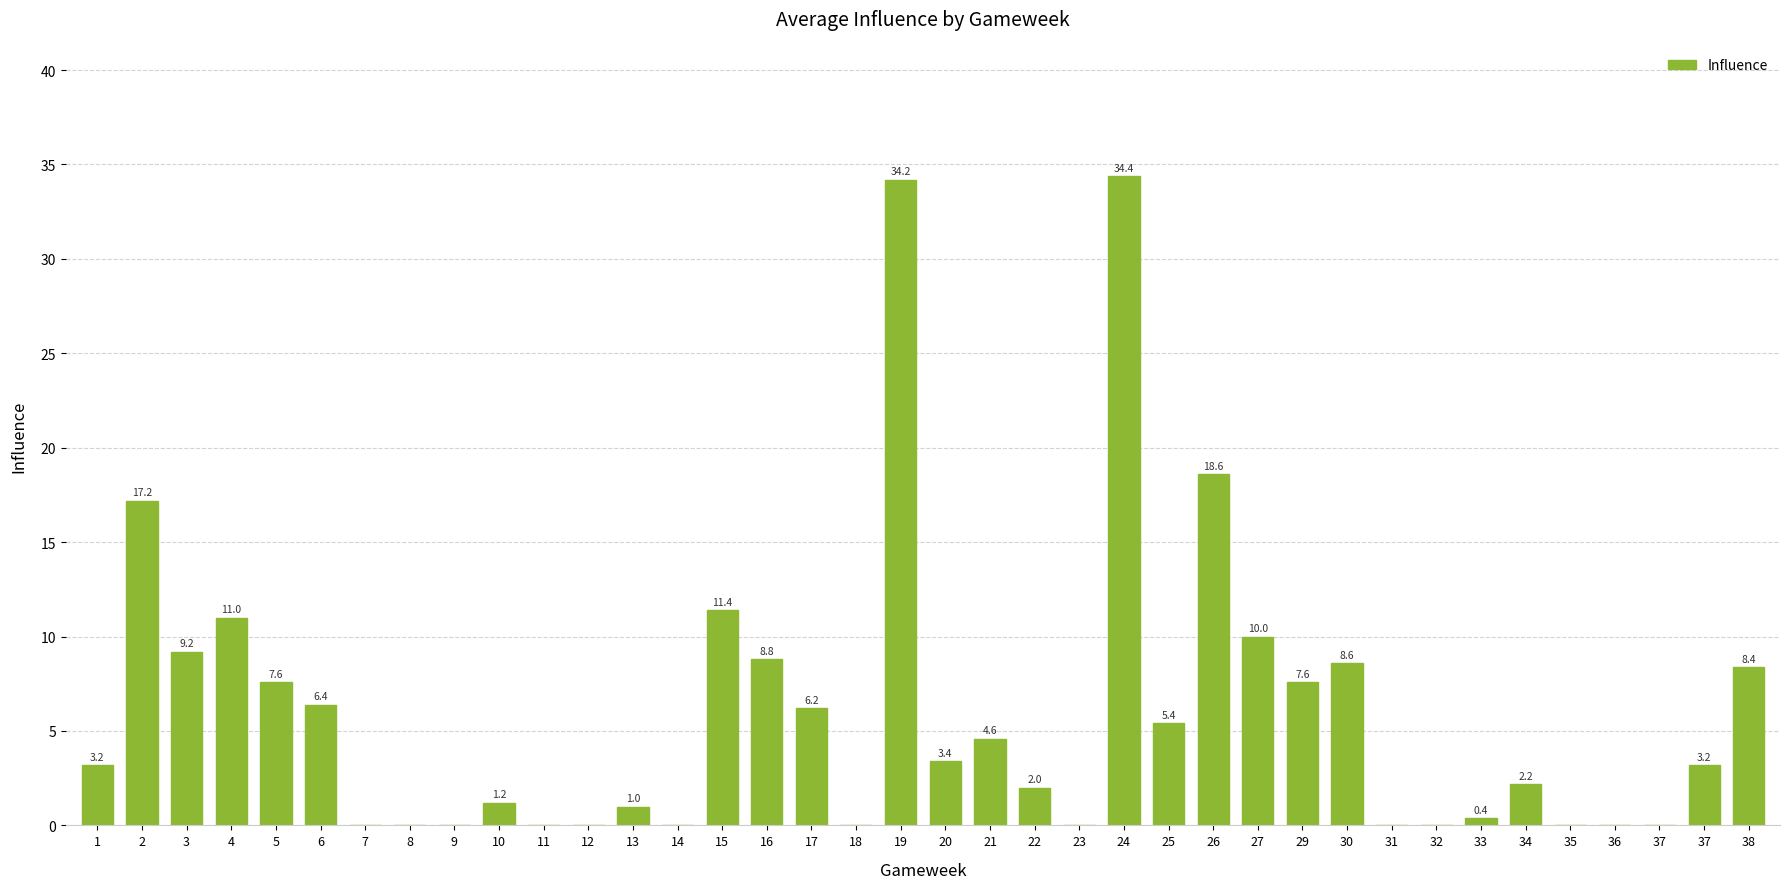

Are the bars horizontal?

No